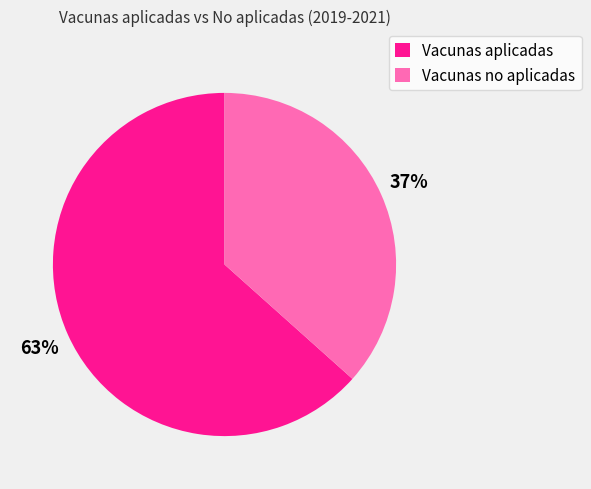

What is the largest slice in the pie chart?

Vacunas aplicadas